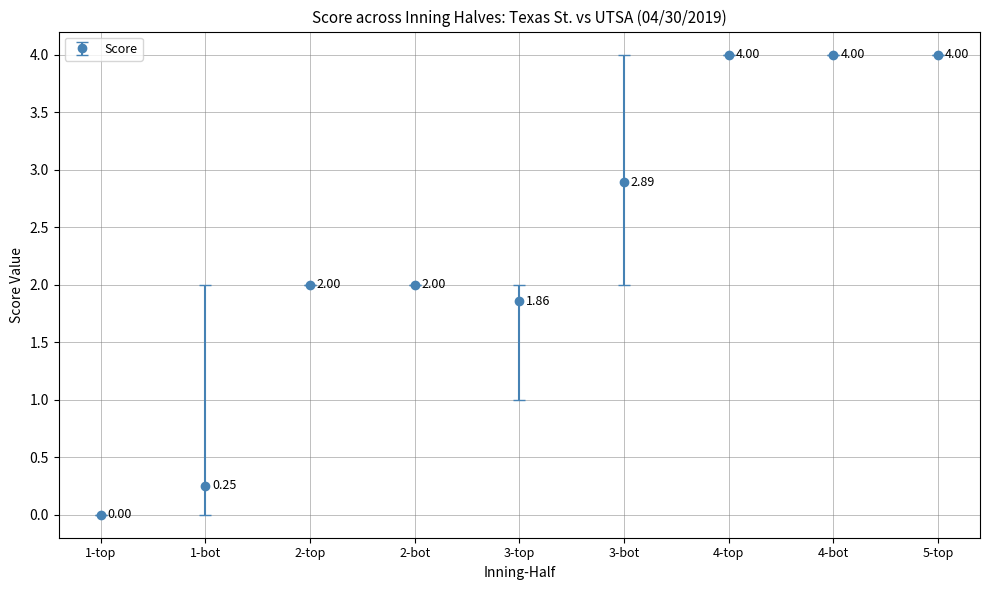

What is the difference between the values at 1-bot and 3-bot?

2.6